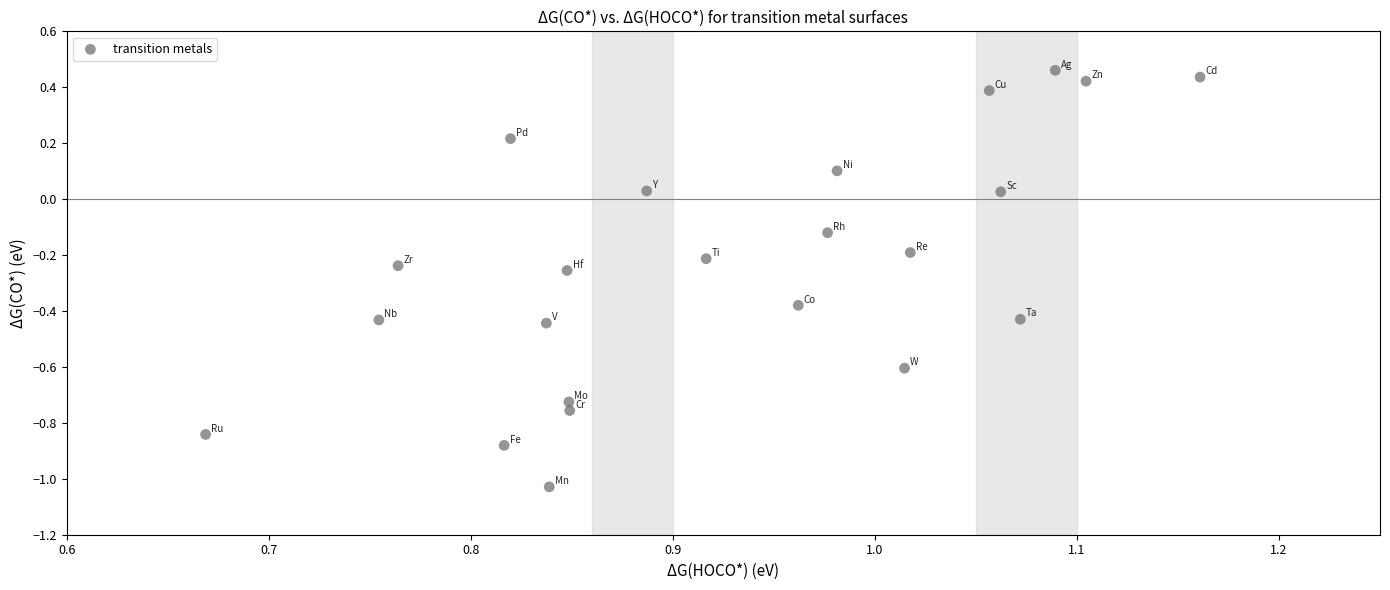

What is the range of Y values (max minus min)?

1.5